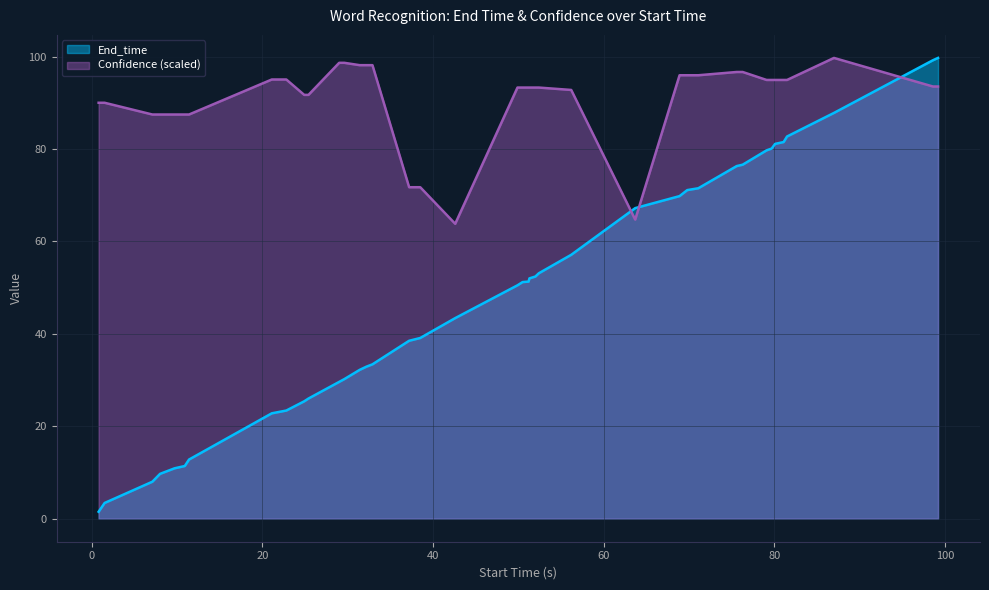

At how many categories does at least one series exceed 93?

26